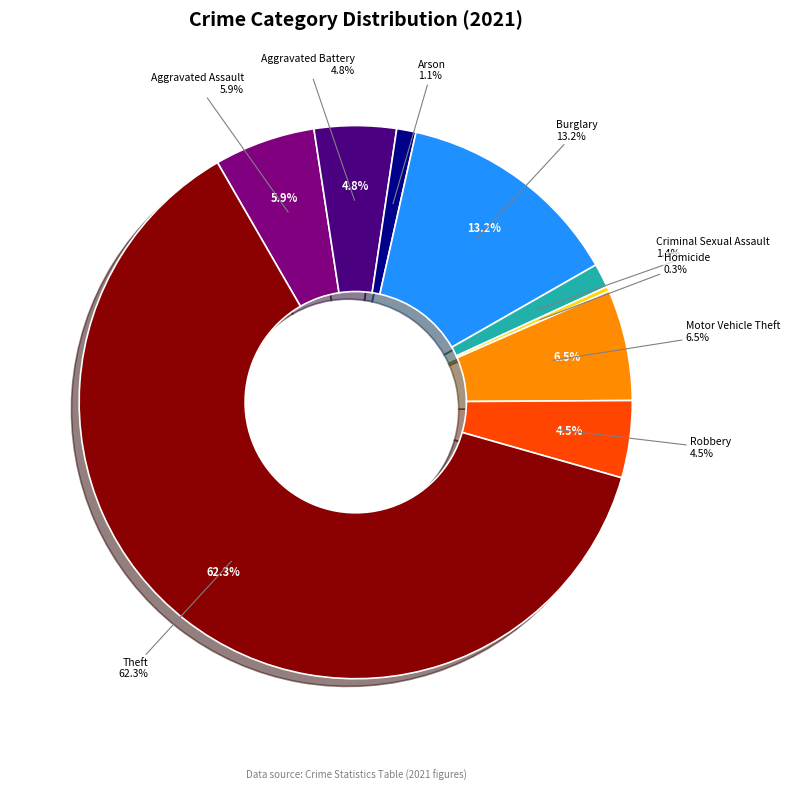

Is there a majority slice in this chart?

Yes